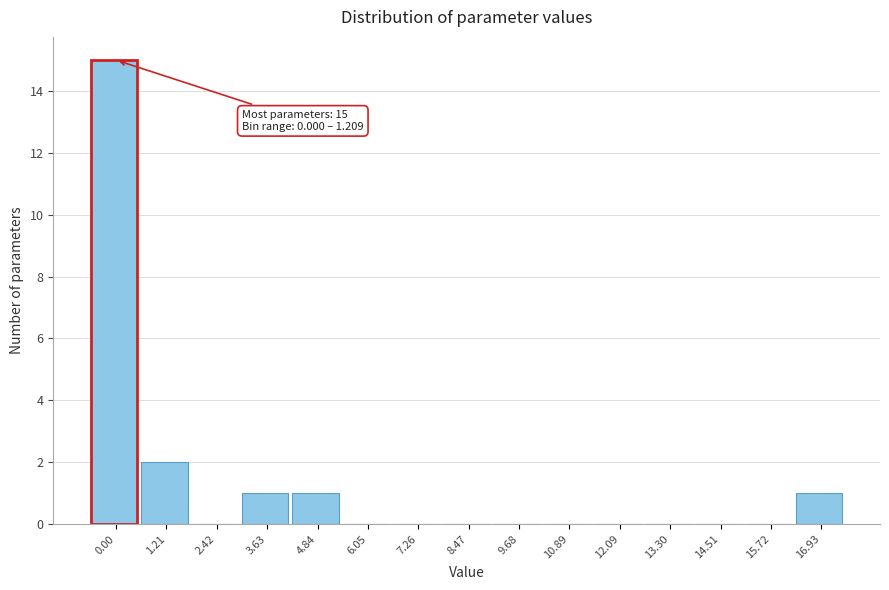

Reading left to right, list all the values displayed in this chart.

0.00=15	1.21=2	2.42=0	3.63=1	4.84=1	6.05=0	7.26=0	8.47=0	9.68=0	10.89=0	12.09=0	13.30=0	14.51=0	15.72=0	16.93=1